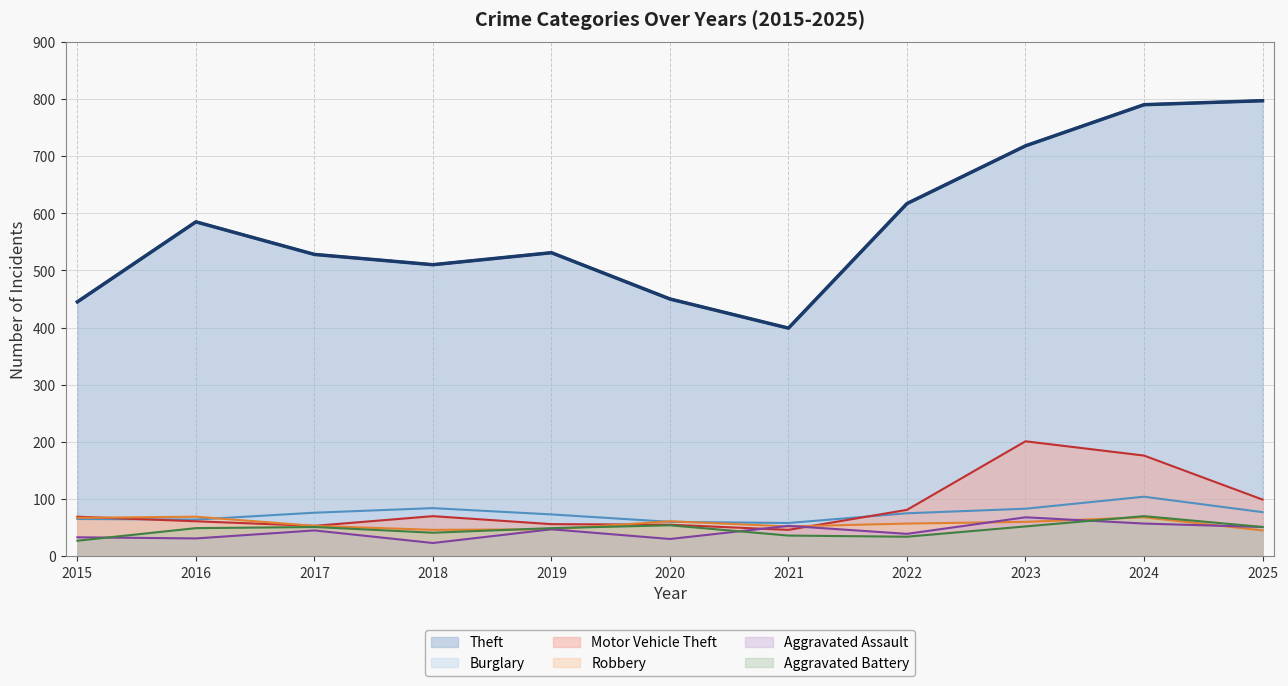

How many lines are shown in the chart?

6